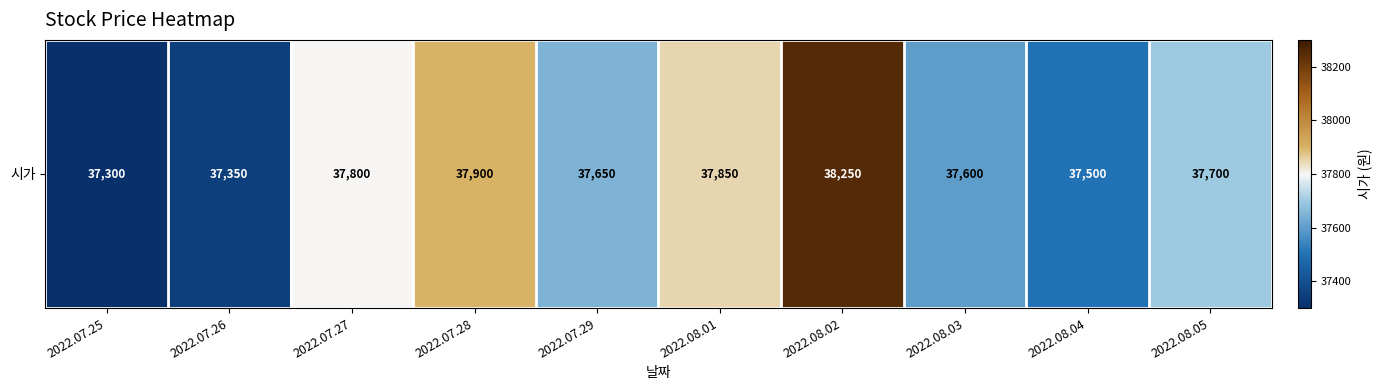

What is the sum of the values at 2022.08.03 and 2022.07.25?

74900